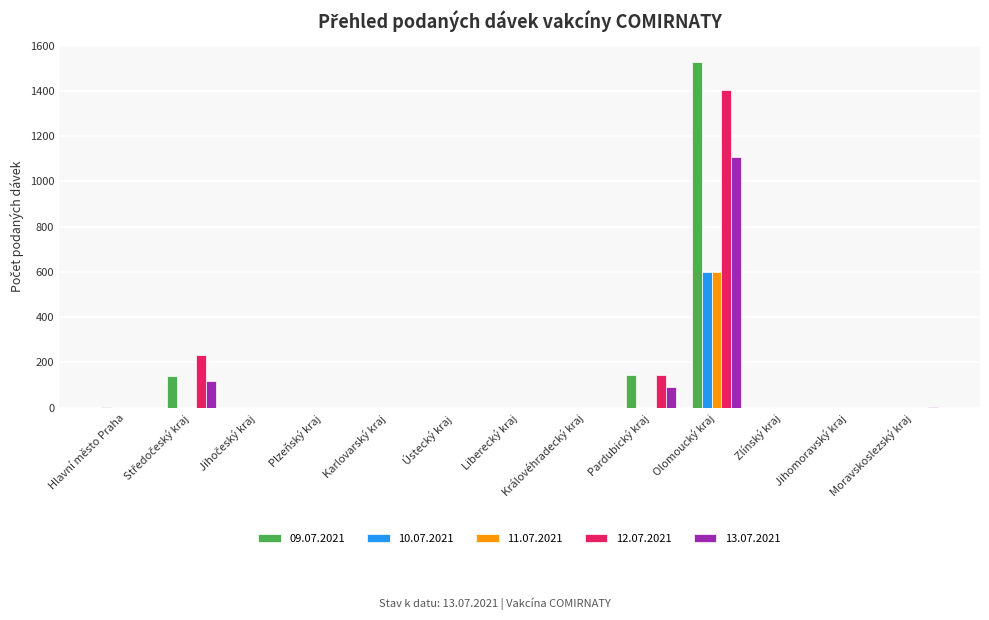

Is it true that 09.07.2021 equals 557 at Zlínský kraj?

False